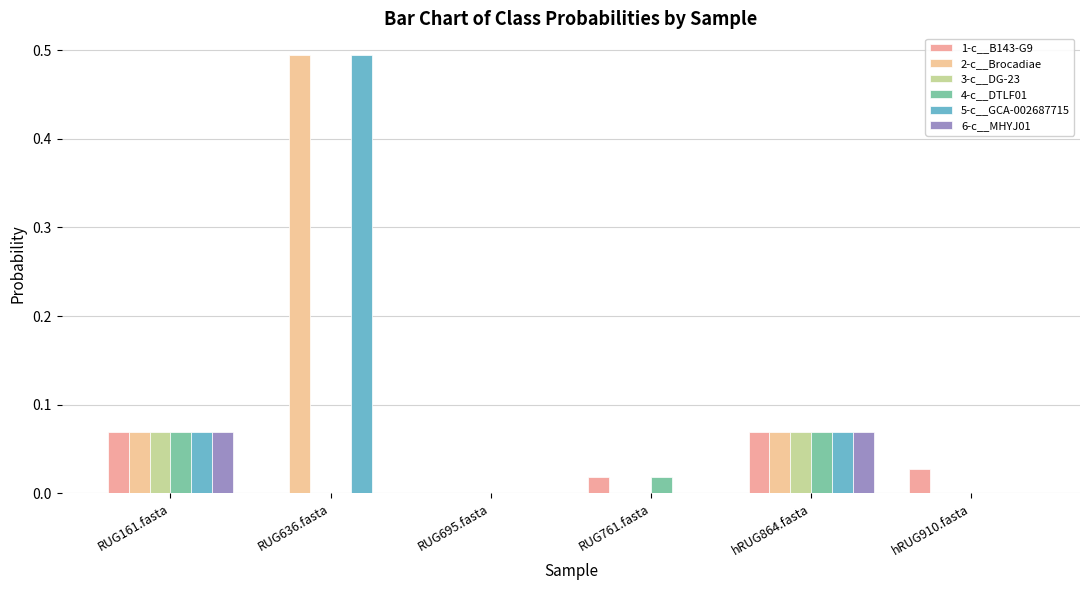

True or false: 6-c__MHYJ01 has a value of 0.1 at hRUG864.fasta.

True